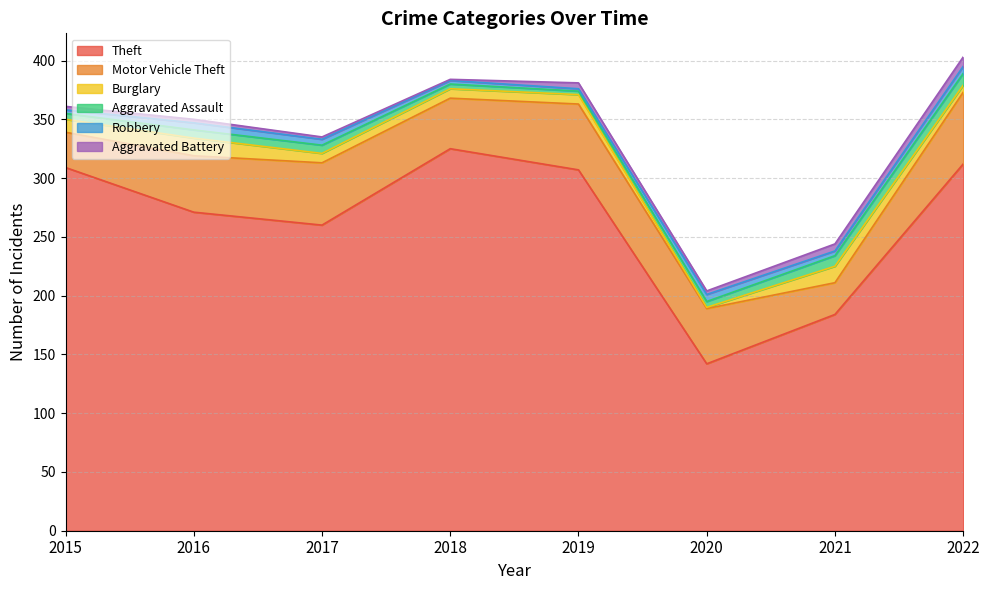

What is the sum of the Theft values at 2022 and 2021?

496